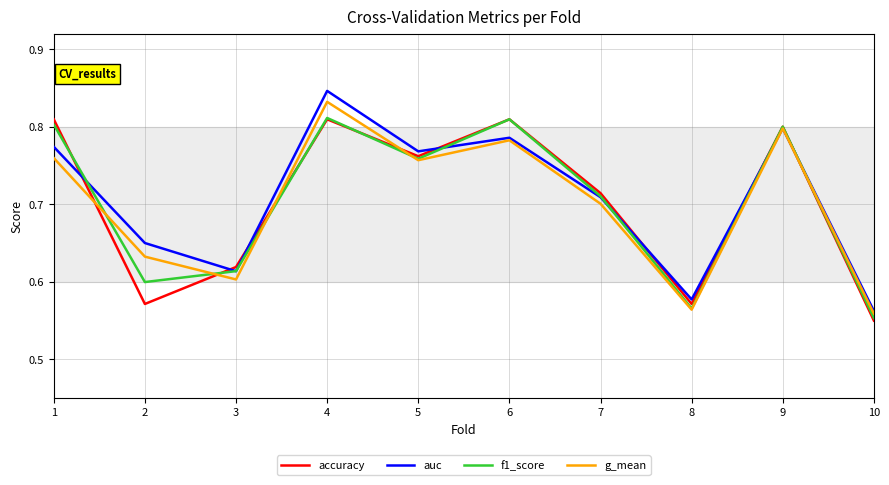

The value of g_mean at 1 is 0.8. True or false?

True